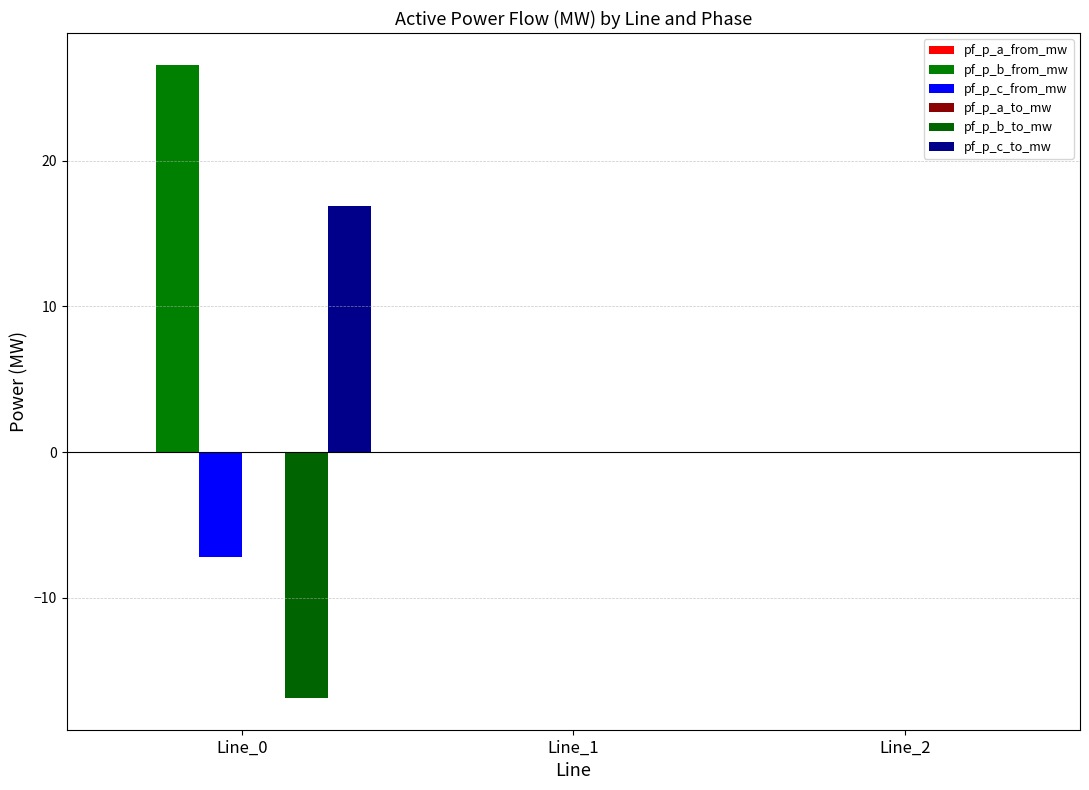

Are the bars grouped side by side (vs. stacked)?

Yes